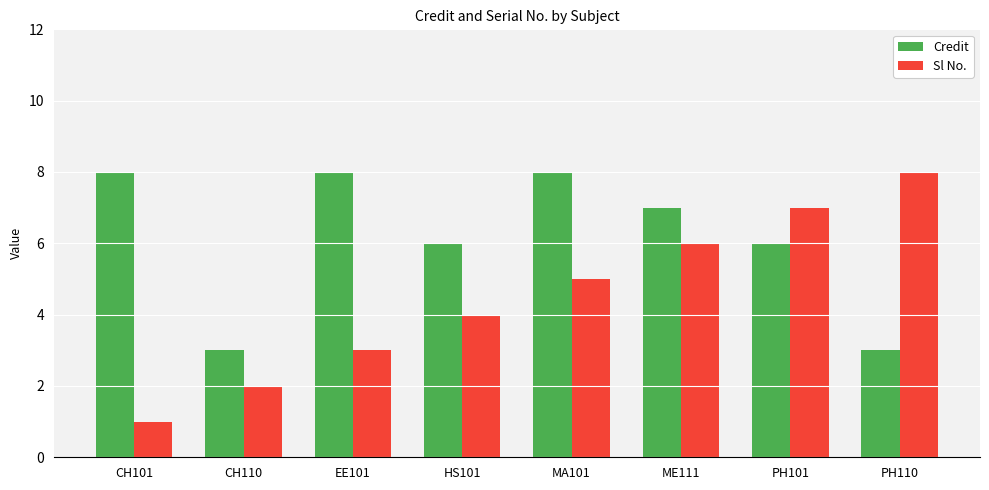

At which label does Sl No. reach its minimum?

CH101